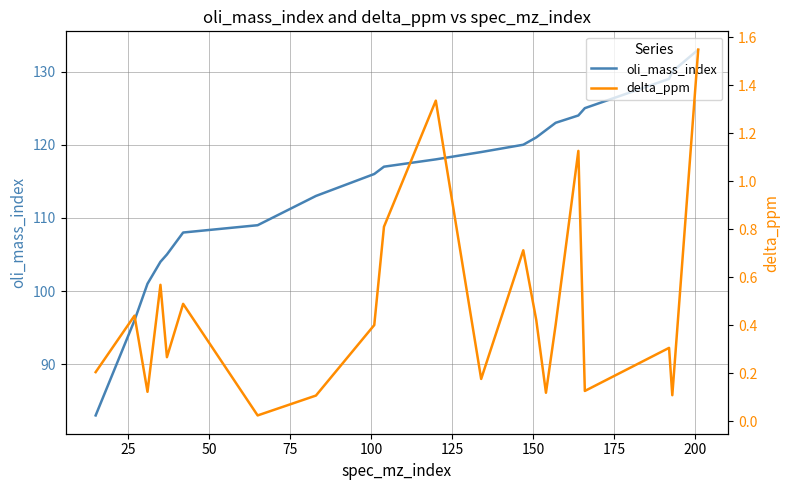

What is the maximum value shown in the chart?

133.0